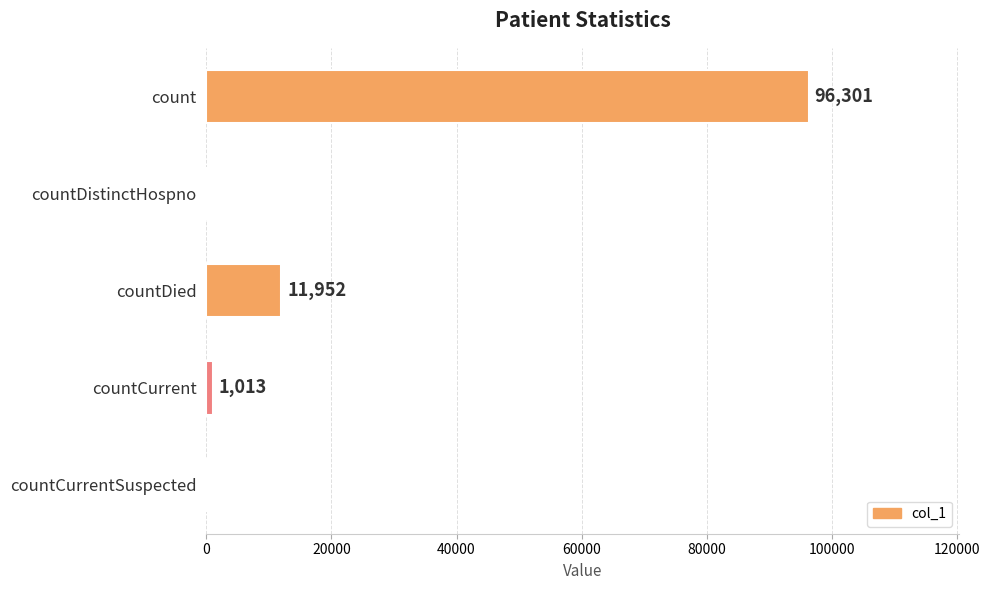

What is the greatest value displayed?

96301